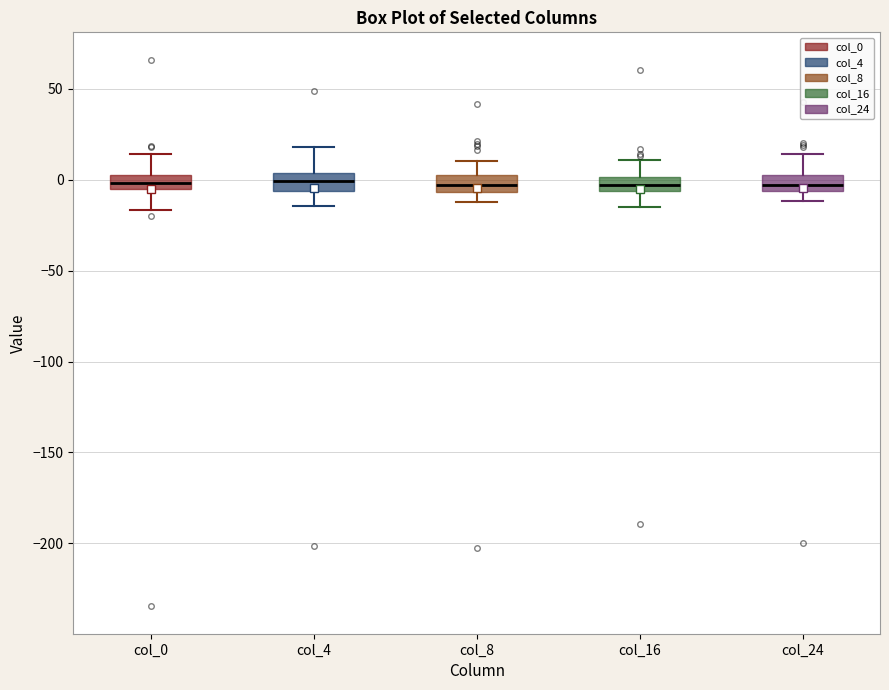

Where does the upper whisker of the box for col_24 end on the y-axis? The values are not printed on the chart, so give them approximately, as read against the axis.

15